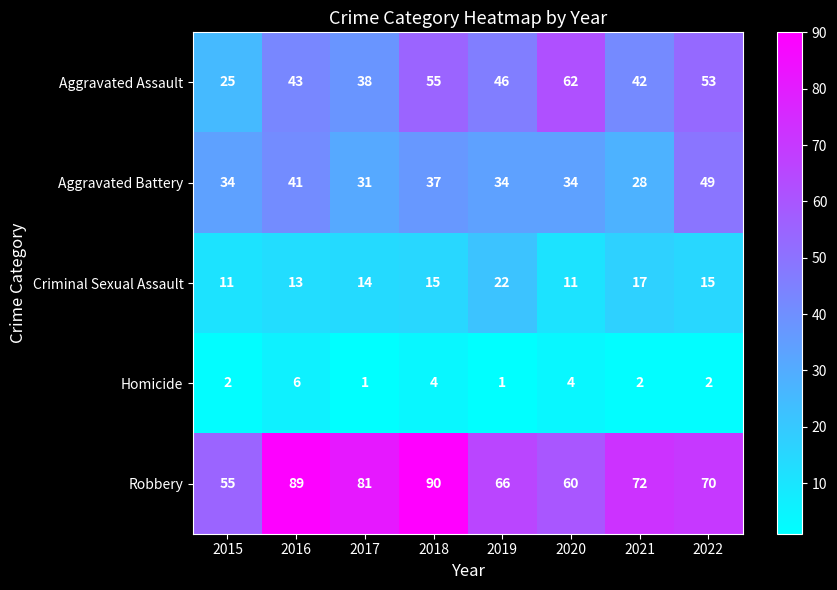

What is the highest value of the Homicide series?

6